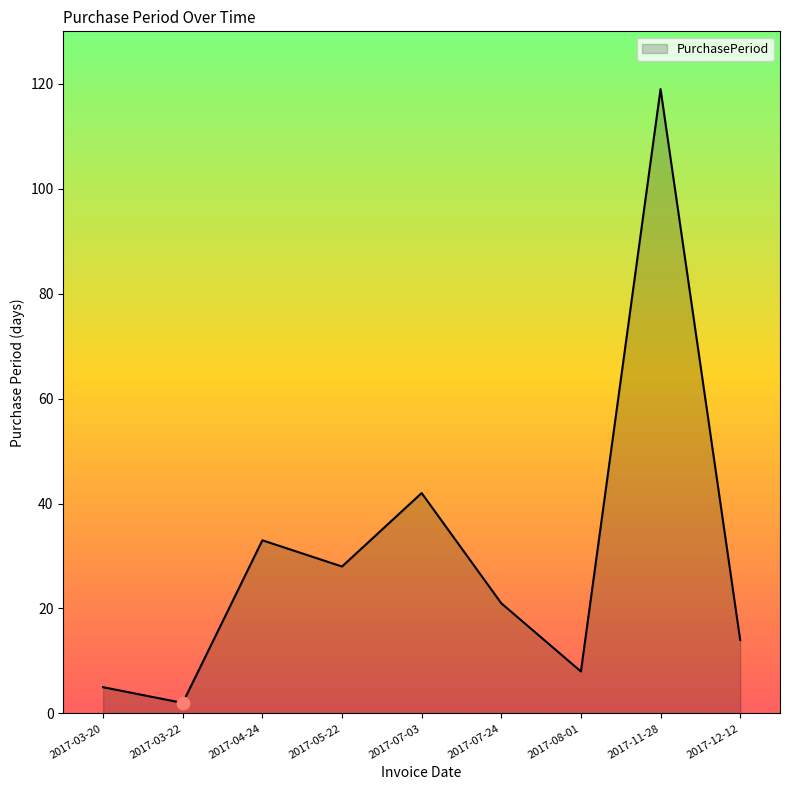

Which has a higher value, 2017-07-24 or 2017-12-12?

2017-07-24